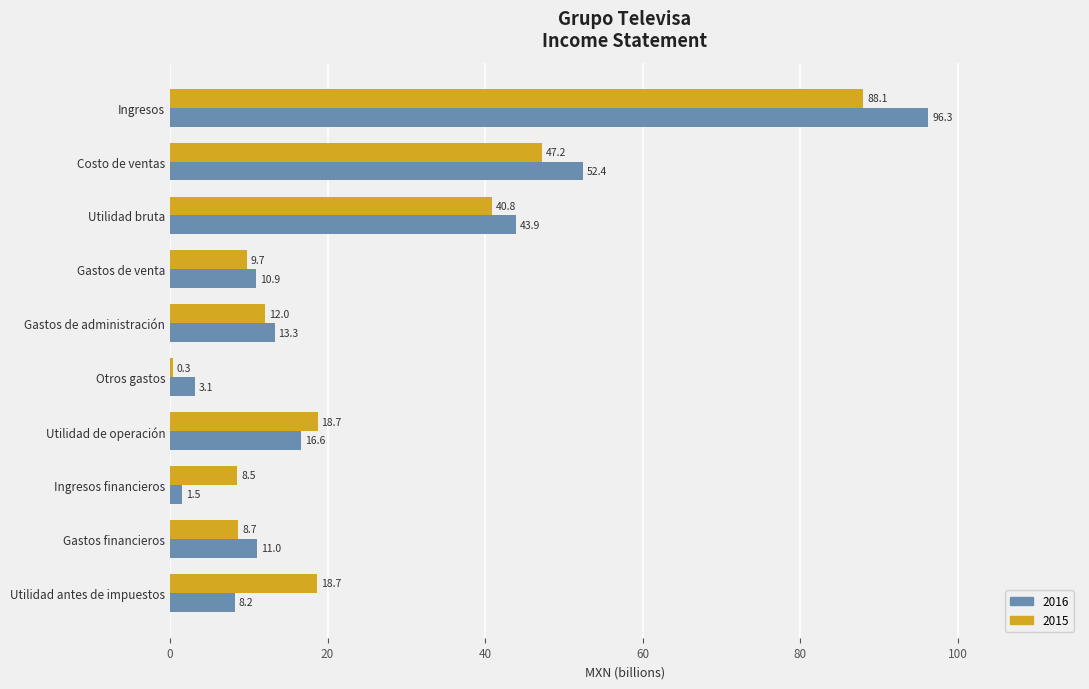

At which label is 2016 closest to 48?

Utilidad bruta